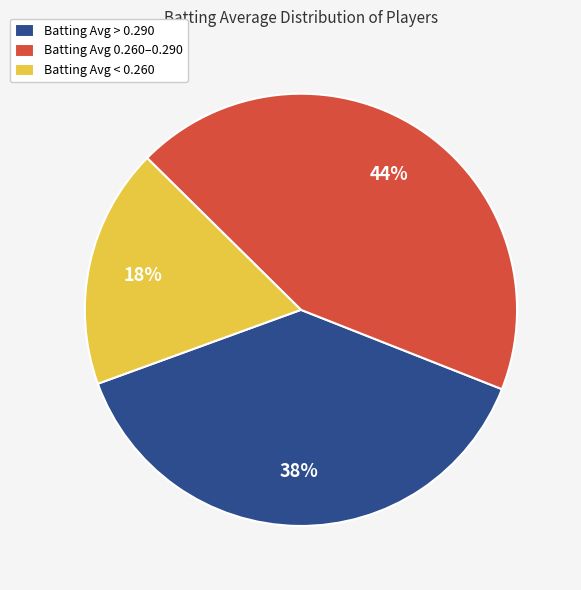

Is it true that Batting Avg 0.260–0.290 is 38% of the pie?

False